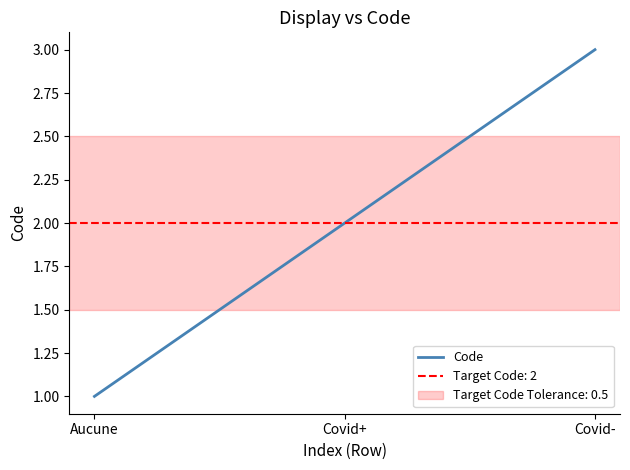

What is the smallest value displayed?

1